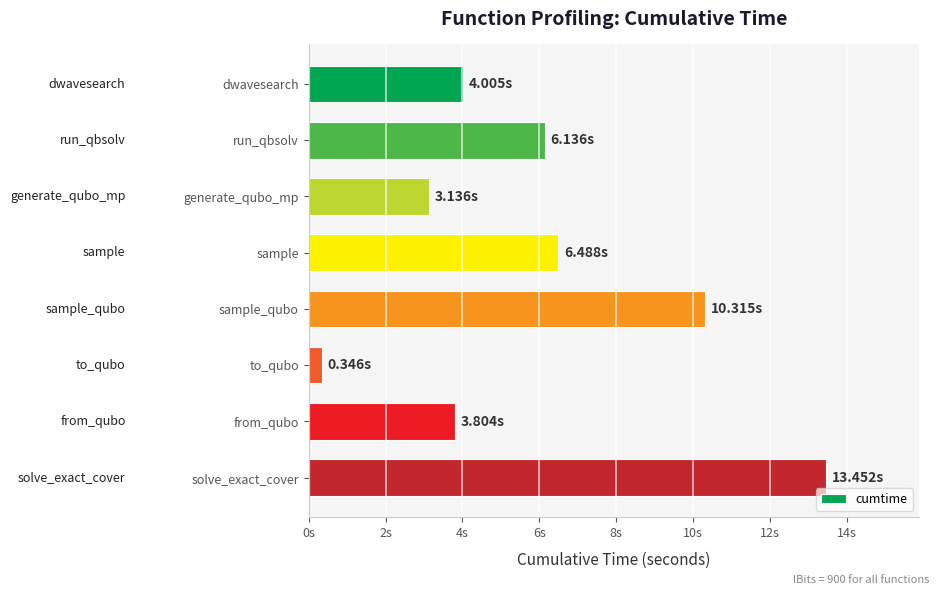

How many data points does each series have?

8